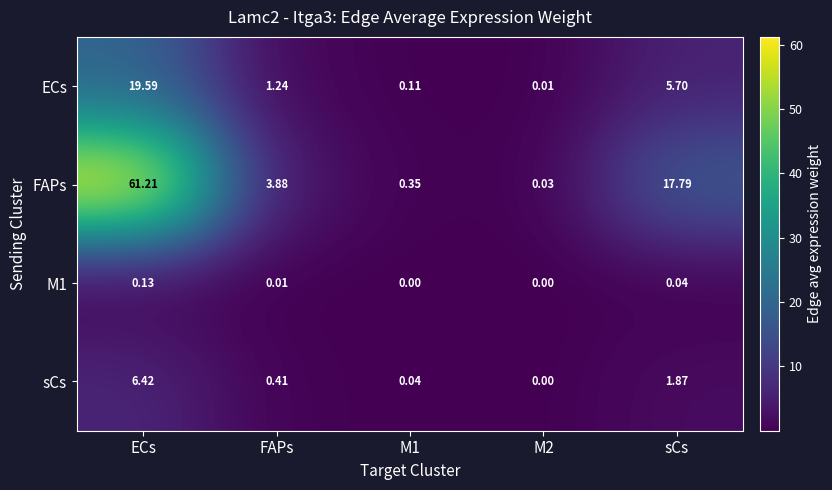

Which series has the largest total across all categories?

FAPs